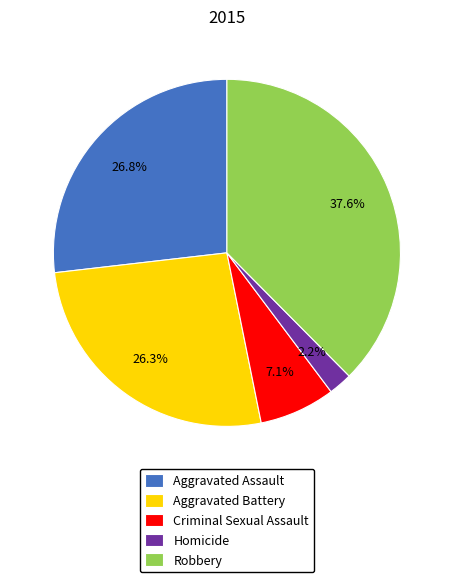

Between Robbery and Criminal Sexual Assault, which is larger?

Robbery